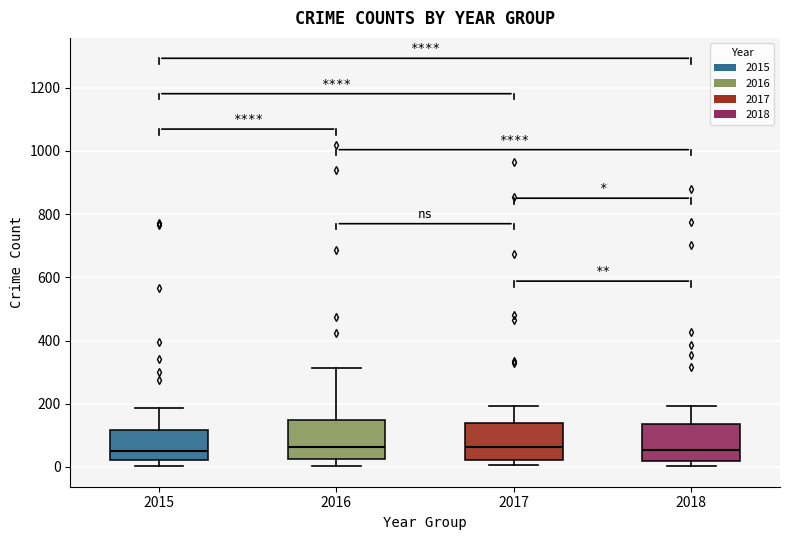

Reading left to right, read every box against the y-axis: the position of its median line, the range the box covers, and the ends of its whiskers. The values are not printed on the chart, so give them approximately, as read against the axis.

2015: median 60, box 20 to 120, whiskers 0 to 180
2016: median 60, box 20 to 140, whiskers 0 to 320
2017: median 60, box 20 to 140, whiskers 0 to 200
2018: median 60, box 20 to 140, whiskers 0 to 200